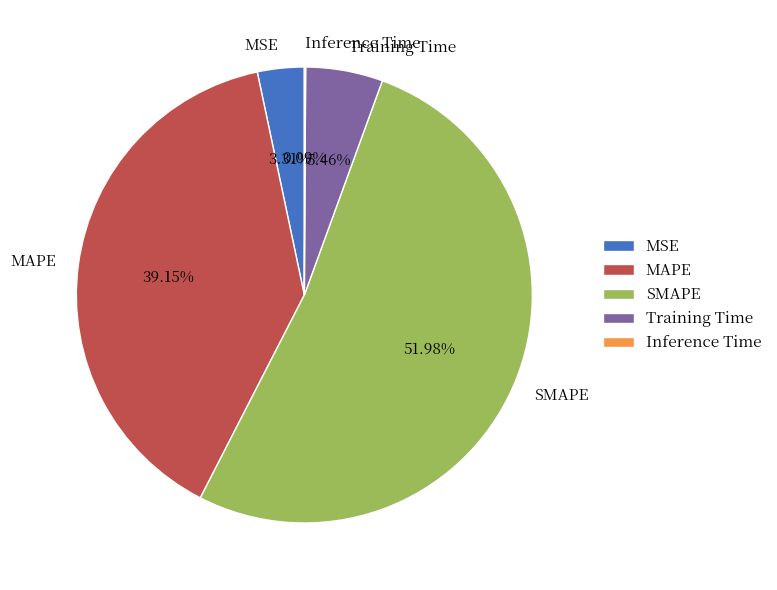

Which has a higher value, MSE or MAPE?

MAPE